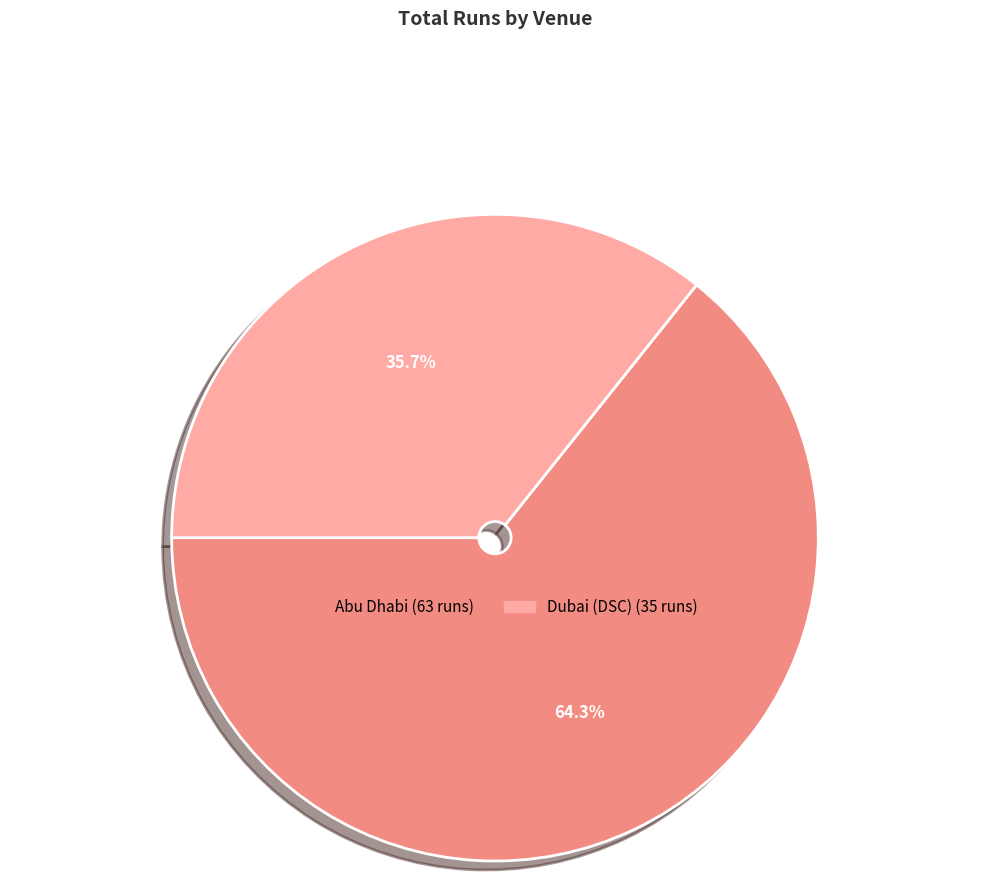

True or false: Abu Dhabi accounts for 64% of the total.

True